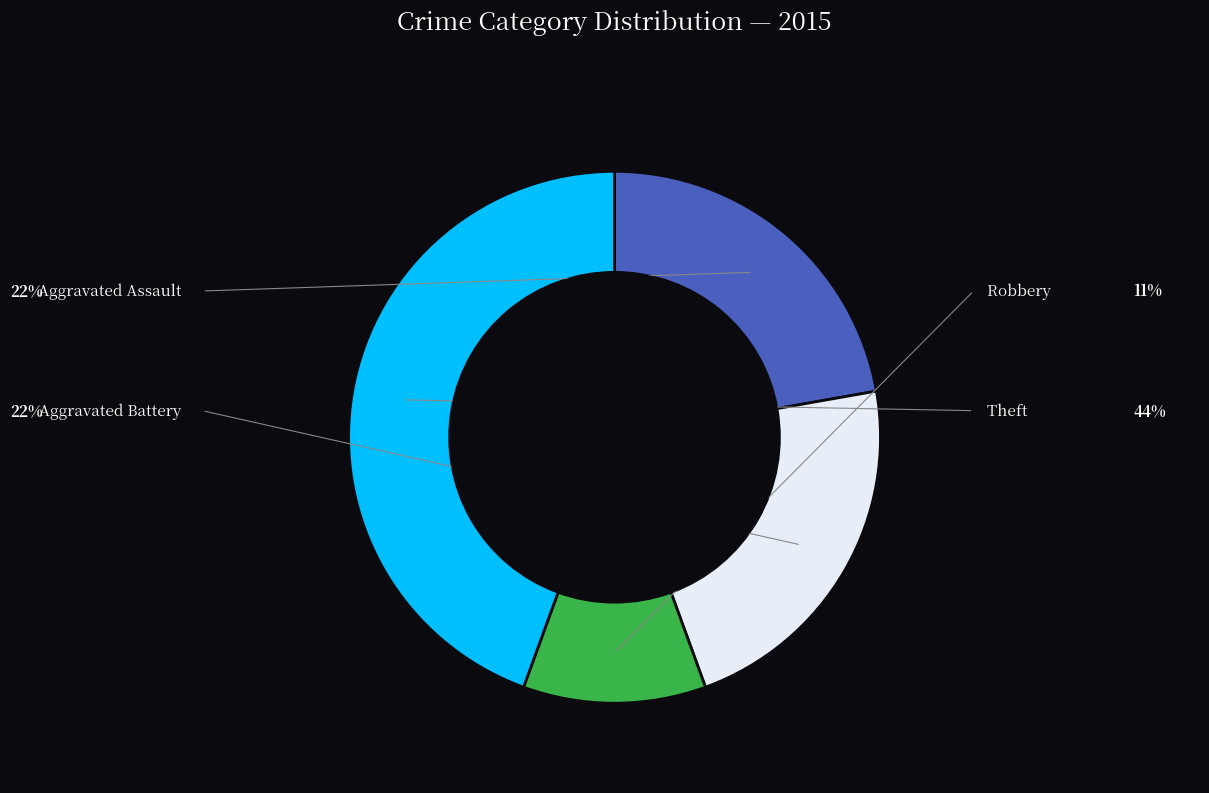

Rank the categories by value from lowest to highest.

Robbery, Aggravated Assault, Aggravated Battery, Theft